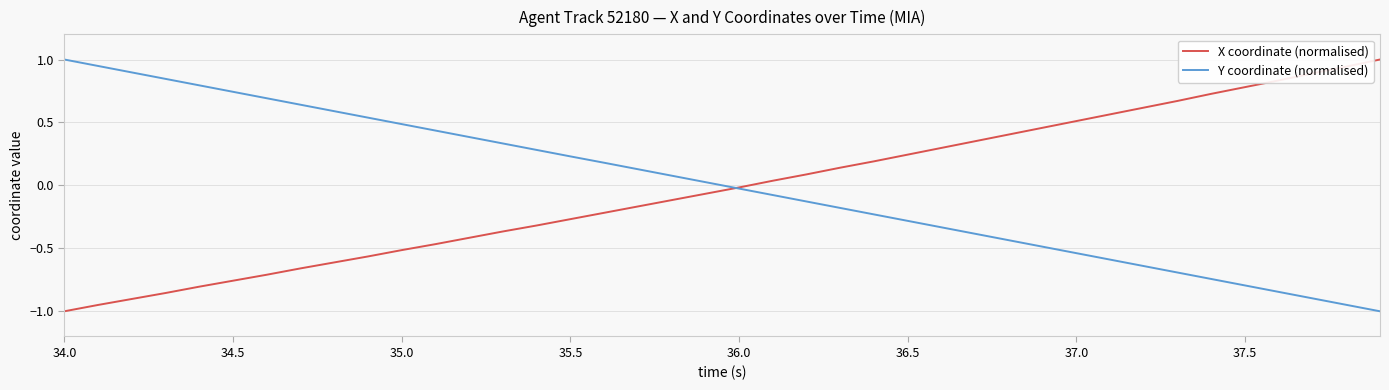

What is the minimum value for X coordinate (normalised)?

-1.0